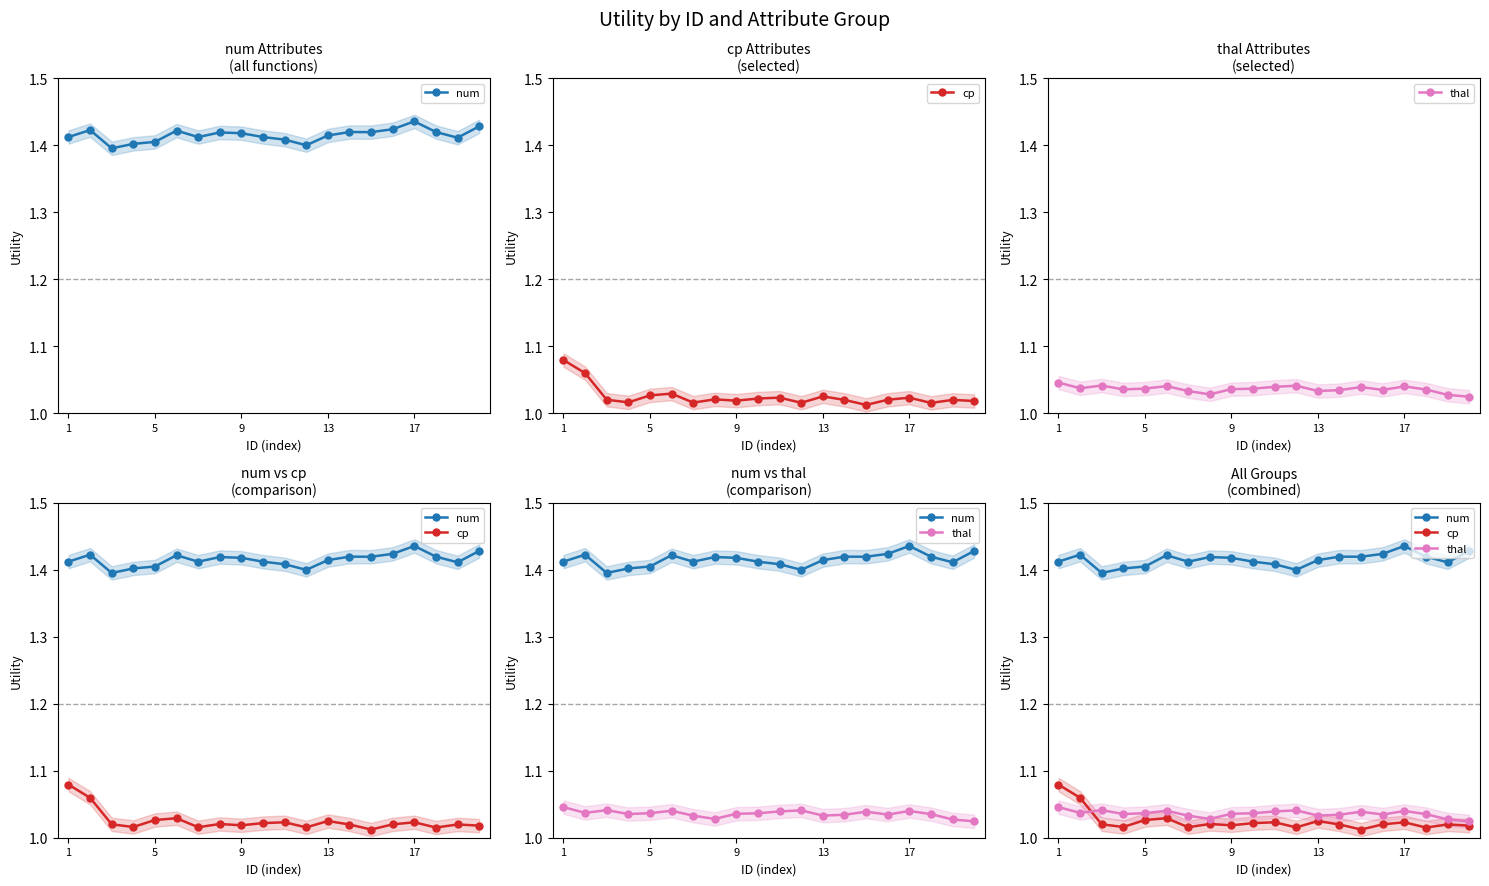

Reading left to right, extract all data points from this chart.

num: 1.4	1.4	1.4	1.4	1.4	1.4	1.4	1.4	1.4	1.4	1.4	1.4	1.4	1.4	1.4	1.4	1.4	1.4	1.4	1.4
cp: 1.1	1.1	1.0	1.0	1.0	1.0	1.0	1.0	1.0	1.0	1.0	1.0	1.0	1.0	1.0	1.0	1.0	1.0	1.0	1.0
thal: 1.0	1.0	1.0	1.0	1.0	1.0	1.0	1.0	1.0	1.0	1.0	1.0	1.0	1.0	1.0	1.0	1.0	1.0	1.0	1.0